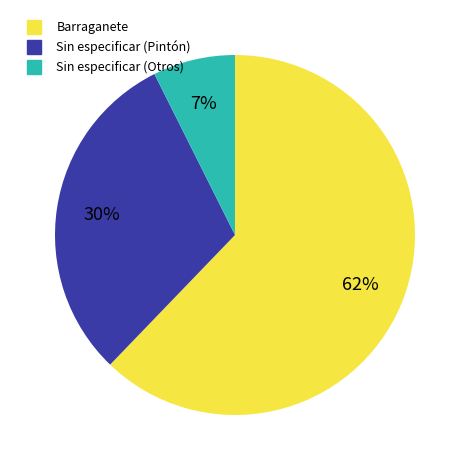

To the nearest percent, what is the average slice percentage?

33%